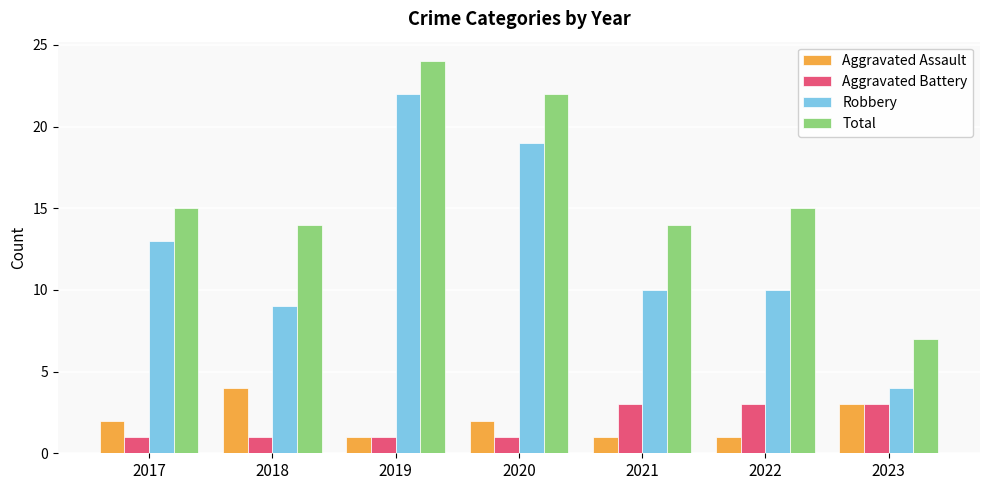

What are all the series names shown in the legend?

Aggravated Assault, Aggravated Battery, Robbery, Total